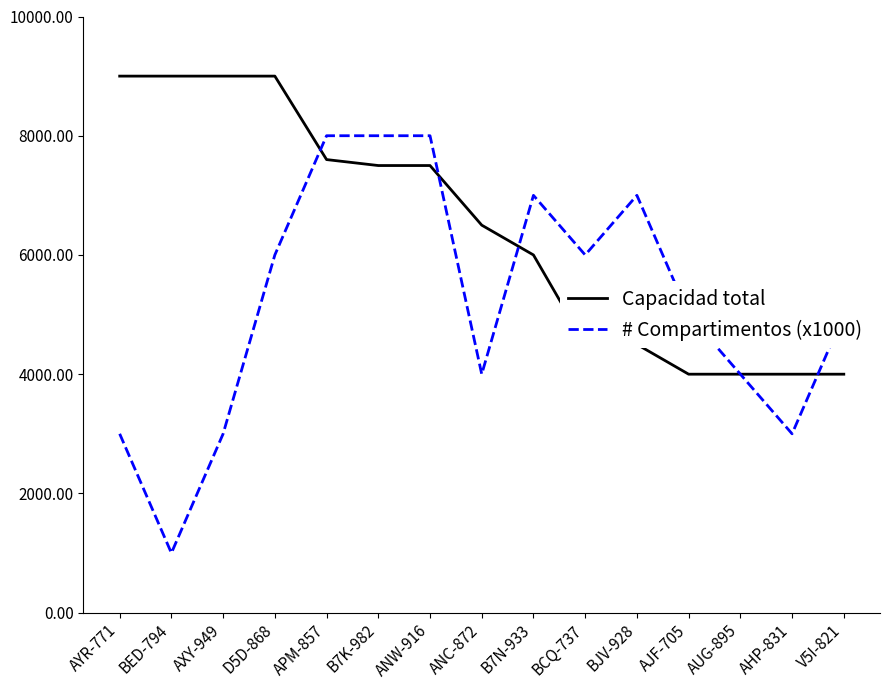

At which label is Capacidad total closest to 6500?

ANC-872